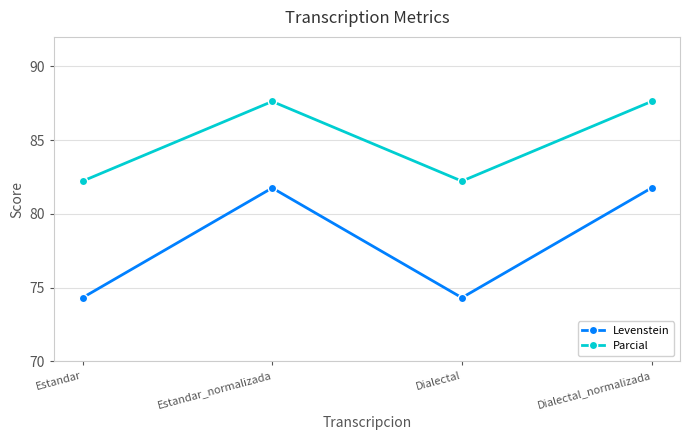

Where is the first local maximum for Levenstein?

Estandar_normalizada